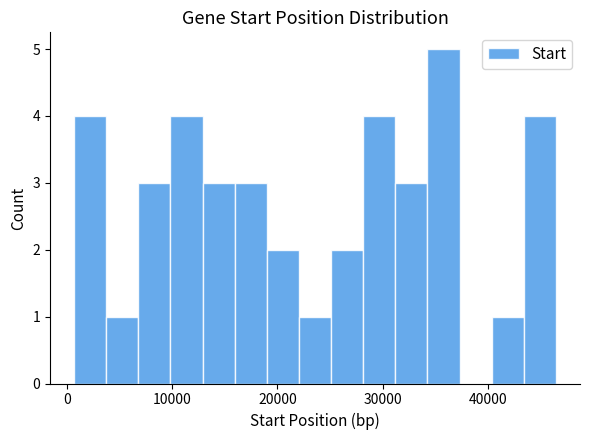

Around what value on the x-axis is the tallest bar? Give the approximate position of its centre, as read against the axis.

36000